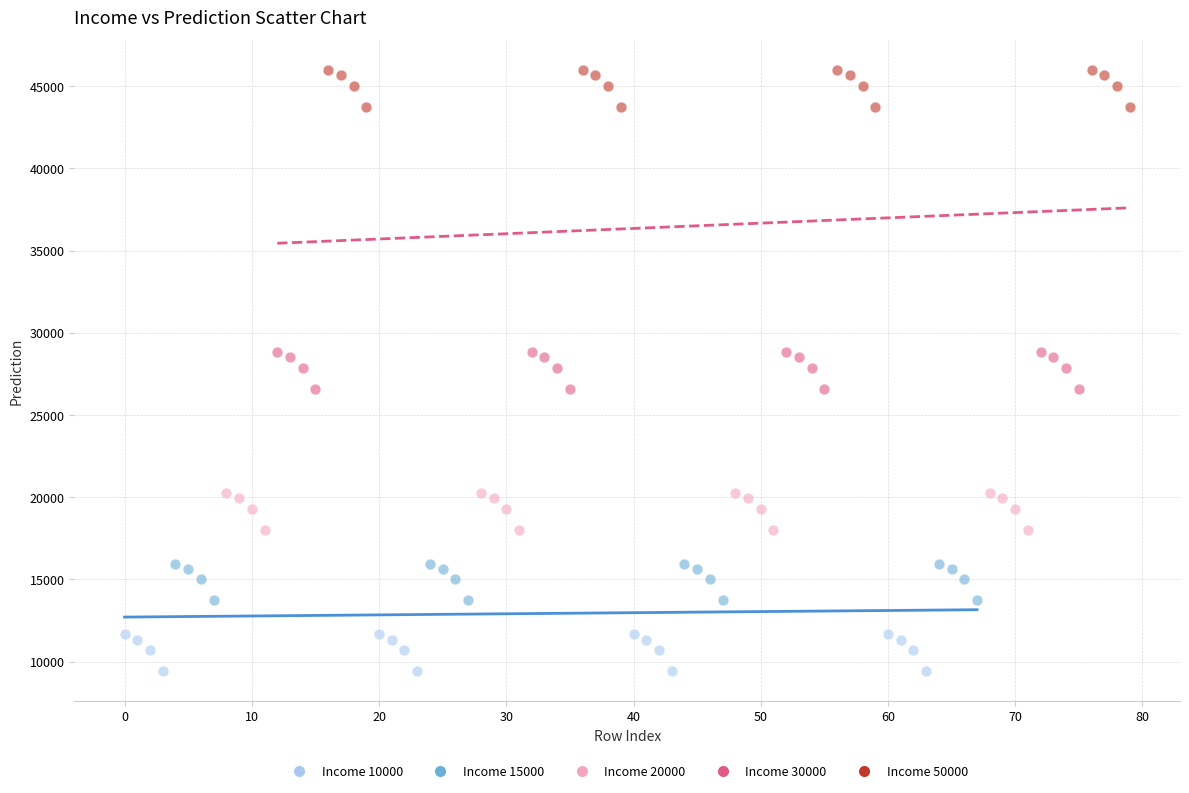

Which series reaches the minimum Y coordinate?

Income 10000